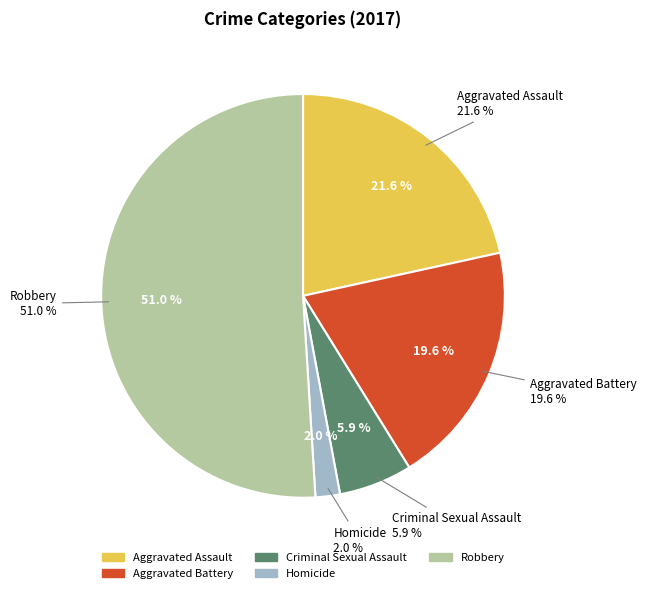

The Criminal Sexual Assault slice represents 6% of the pie. True or false?

True